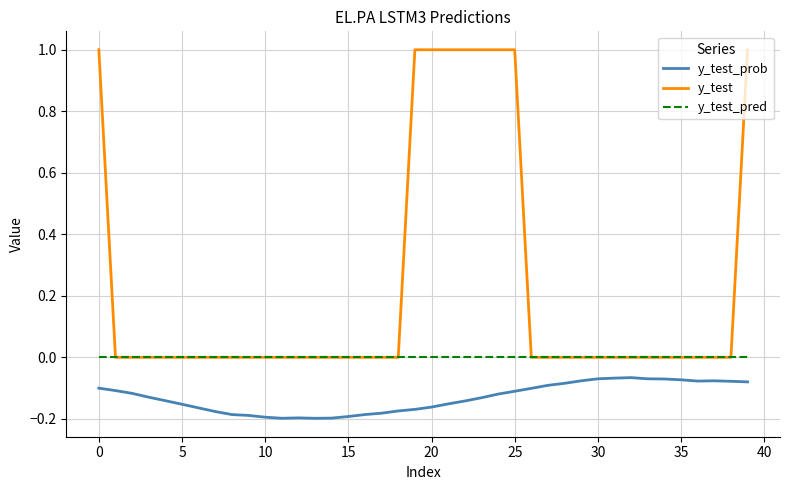

Rank the series by their maximum value, from highest to lowest.

y_test, y_test_pred, y_test_prob